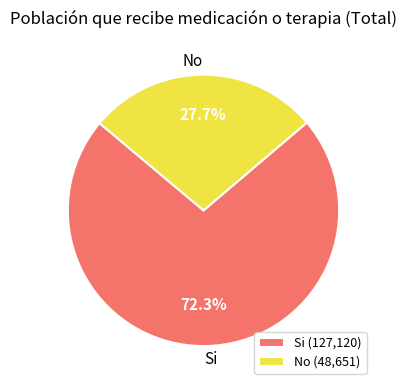

The Si slice represents 83% of the pie. True or false?

False